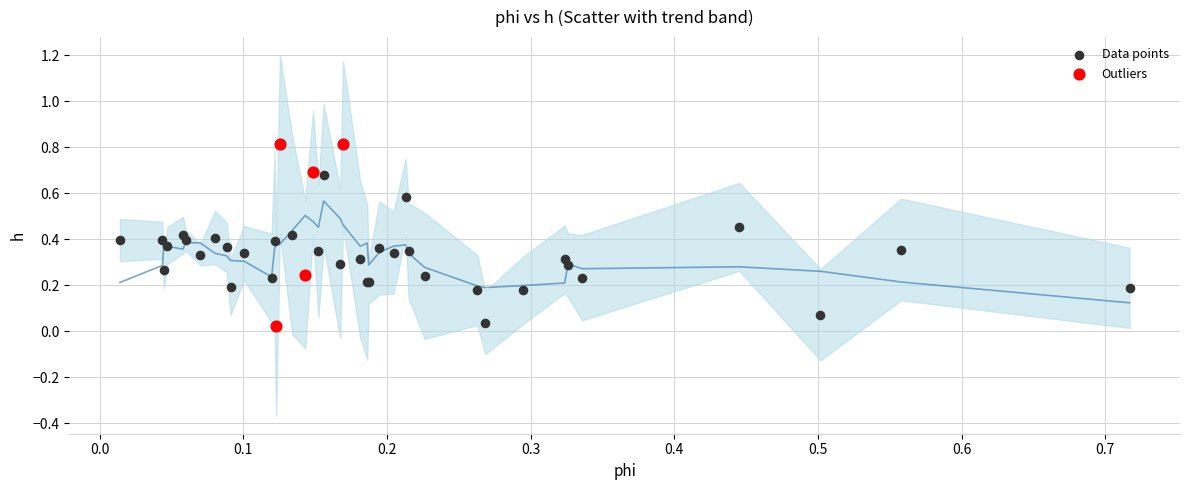

What are all the series names shown in the legend?

Data points, Outliers